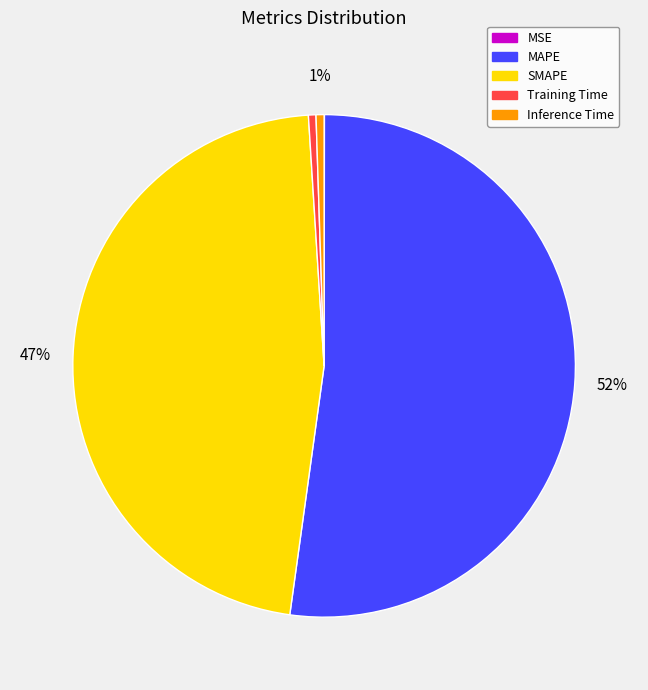

True or false: Inference Time accounts for 1% of the total.

True